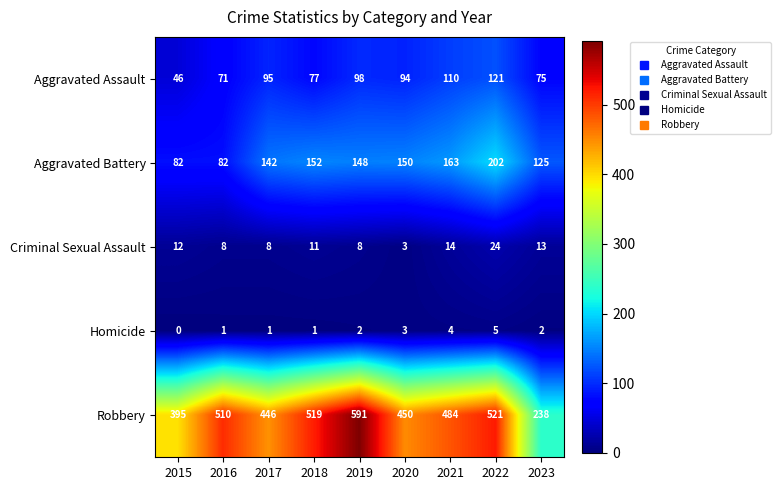

What is the total value across all series at 2021?

775